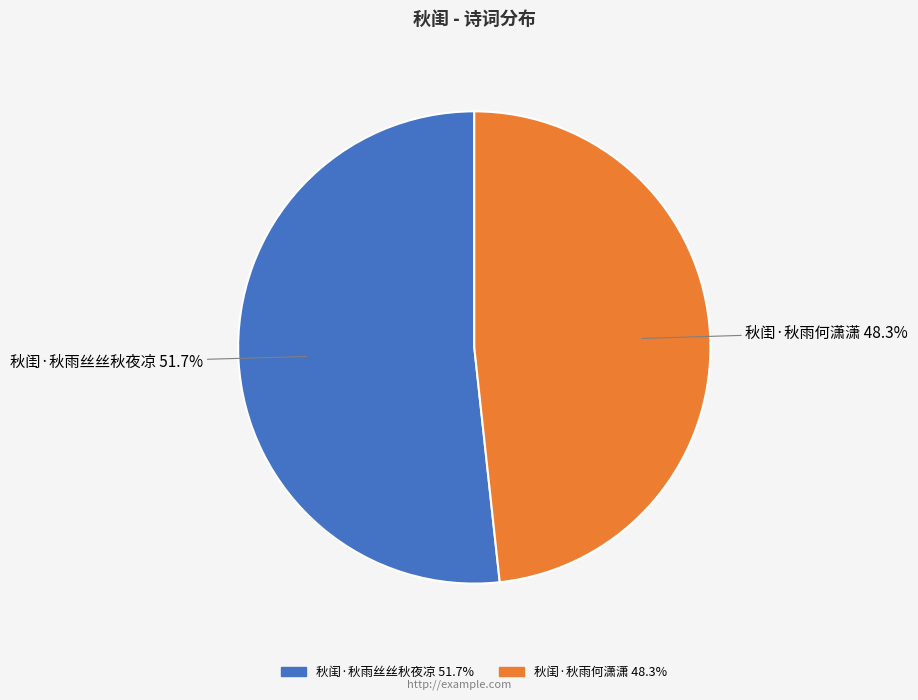

What is the ratio of the value at 秋闺·秋雨丝丝秋夜凉 to the value at 秋闺·秋雨何潇潇?

1.1